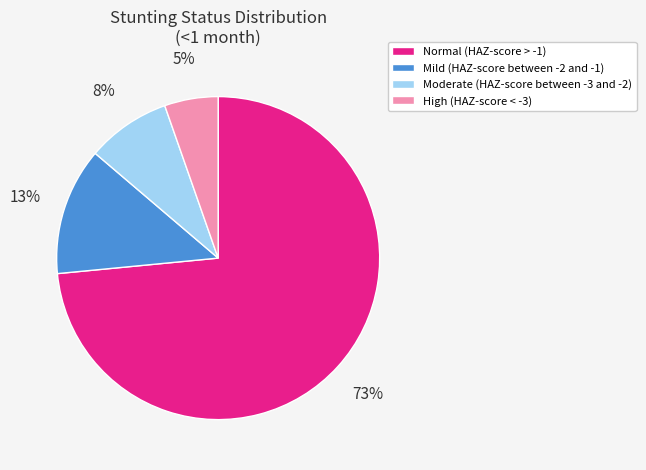

What percentage is the Mild (HAZ-score between -2 and -1) slice, to the nearest percent?

13%